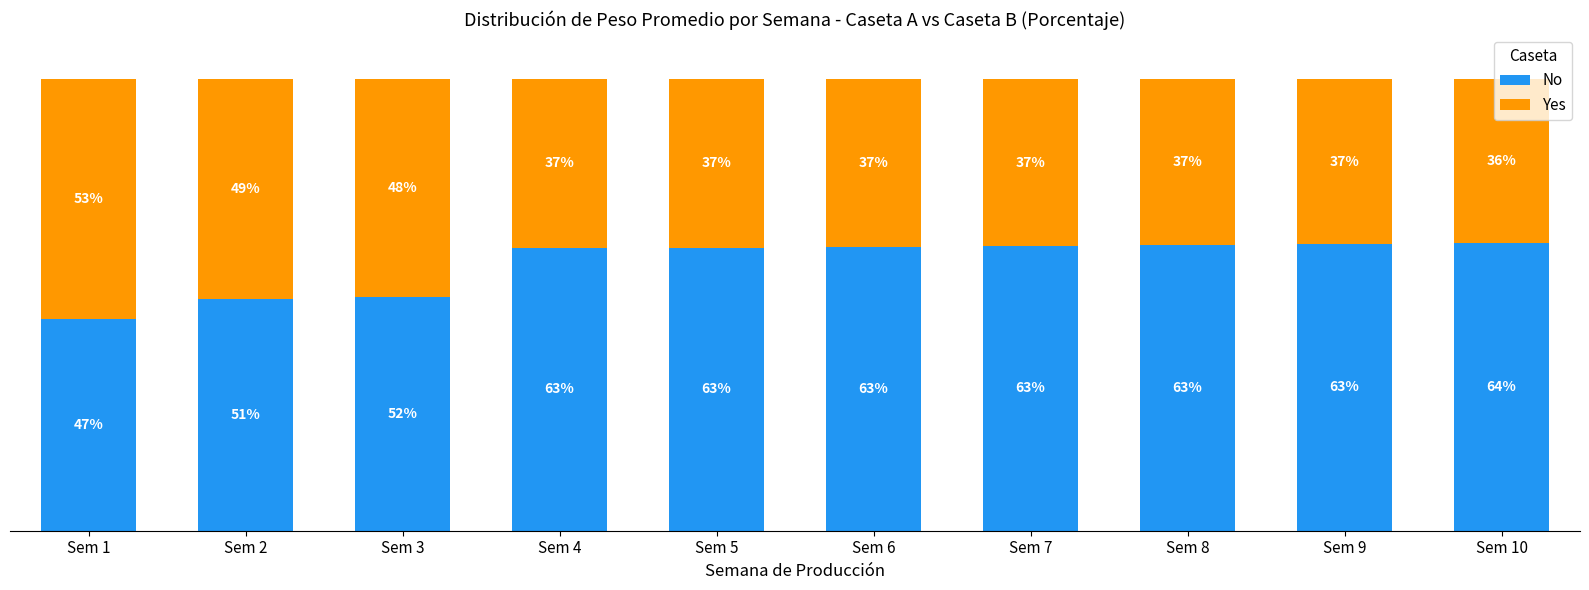

At which label does No reach its peak?

Sem 10